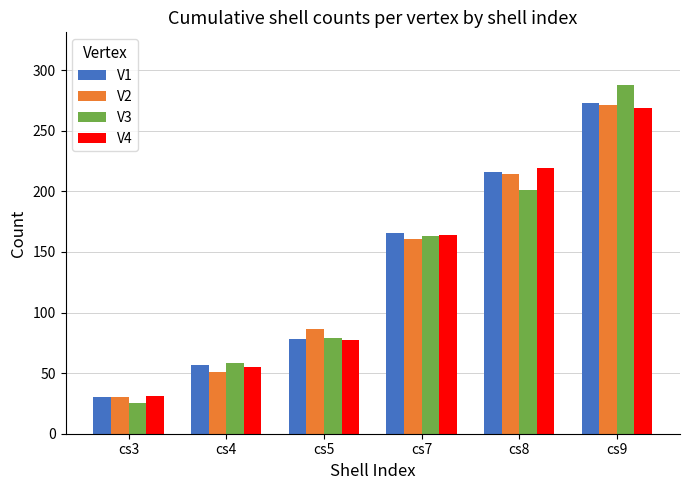

What is the value of the V2 bar at the 3rd from the left?

86